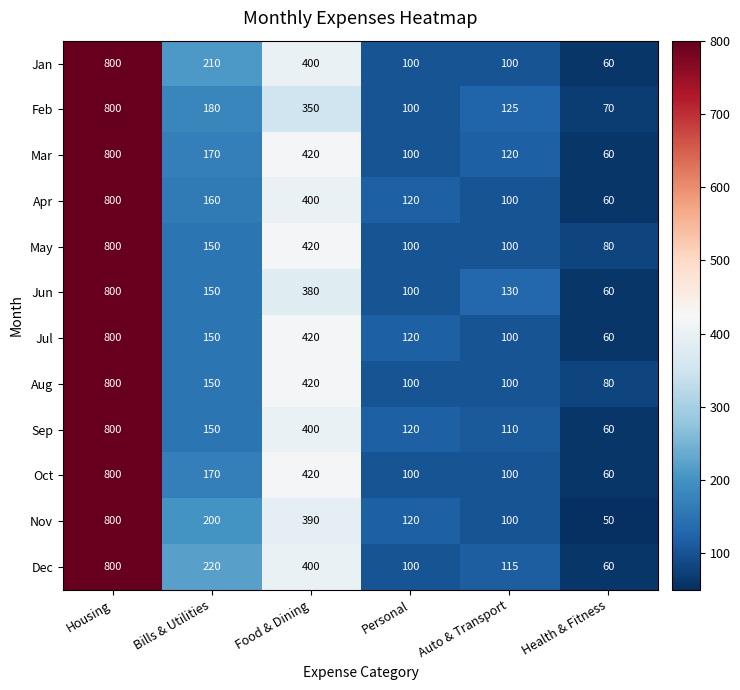

What is the sum of the Dec values at Bills & Utilities and Food & Dining?

620